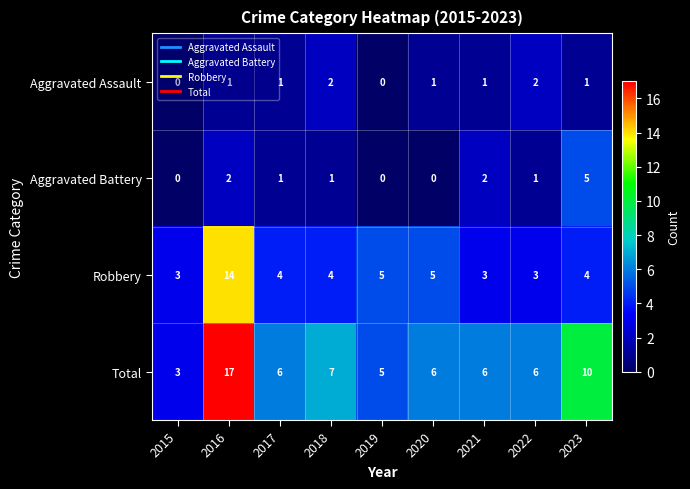

At which label does Aggravated Battery first exceed 1?

2016